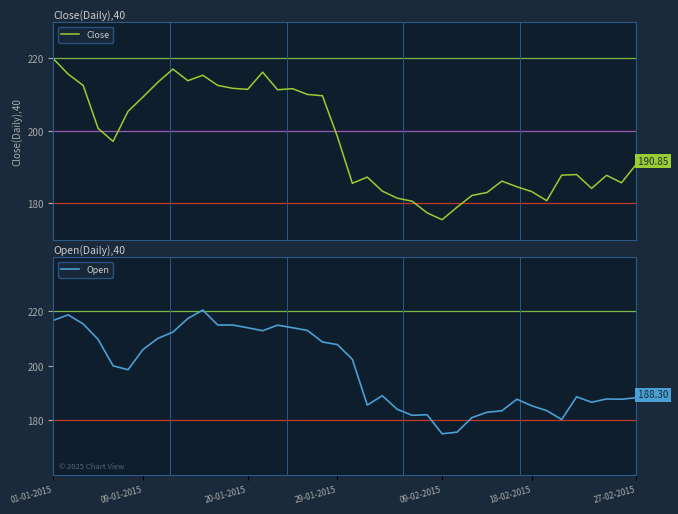

Does the chart display data point markers on the line(s)?

No